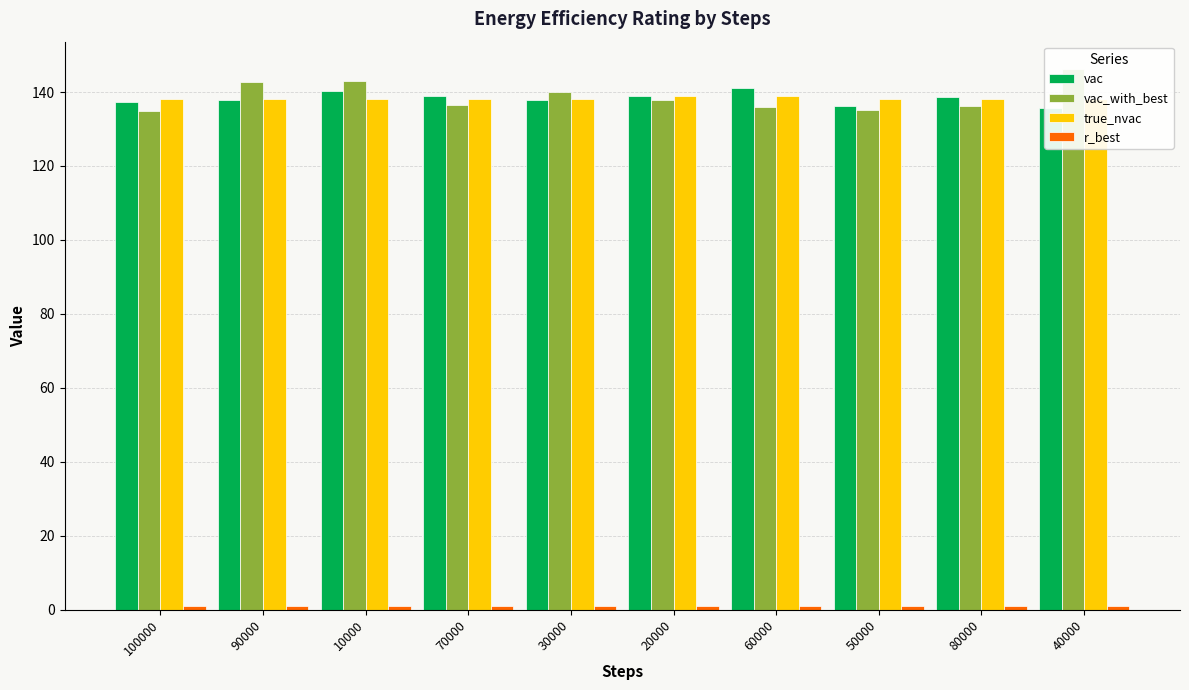

Reading left to right, list all the values displayed in this chart.

vac: 100000=137.4	90000=137.8	10000=140.4	70000=138.9	30000=138.0	20000=139.0	60000=141.1	50000=136.1	80000=138.7	40000=135.7
vac_with_best: 100000=135.0	90000=142.7	10000=143.0	70000=136.4	30000=140.0	20000=138.0	60000=135.8	50000=135.1	80000=136.1	40000=146.3
true_nvac: 100000=138.0	90000=138.0	10000=138.0	70000=138.0	30000=138.0	20000=139.0	60000=139.0	50000=138.0	80000=138.0	40000=138.0
r_best: 100000=1.0	90000=1.0	10000=0.9	70000=1.0	30000=1.0	20000=1.0	60000=1.0	50000=1.0	80000=1.0	40000=0.9